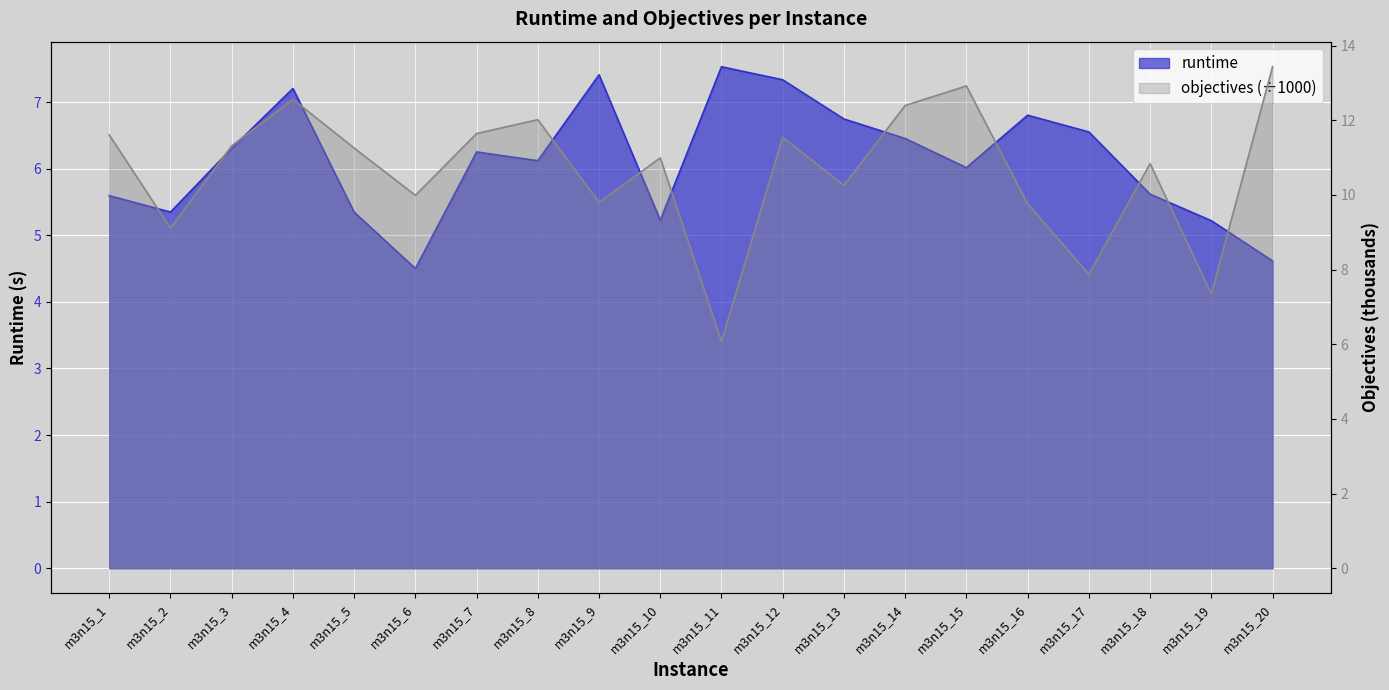

Does the chart display data point markers on the line(s)?

No